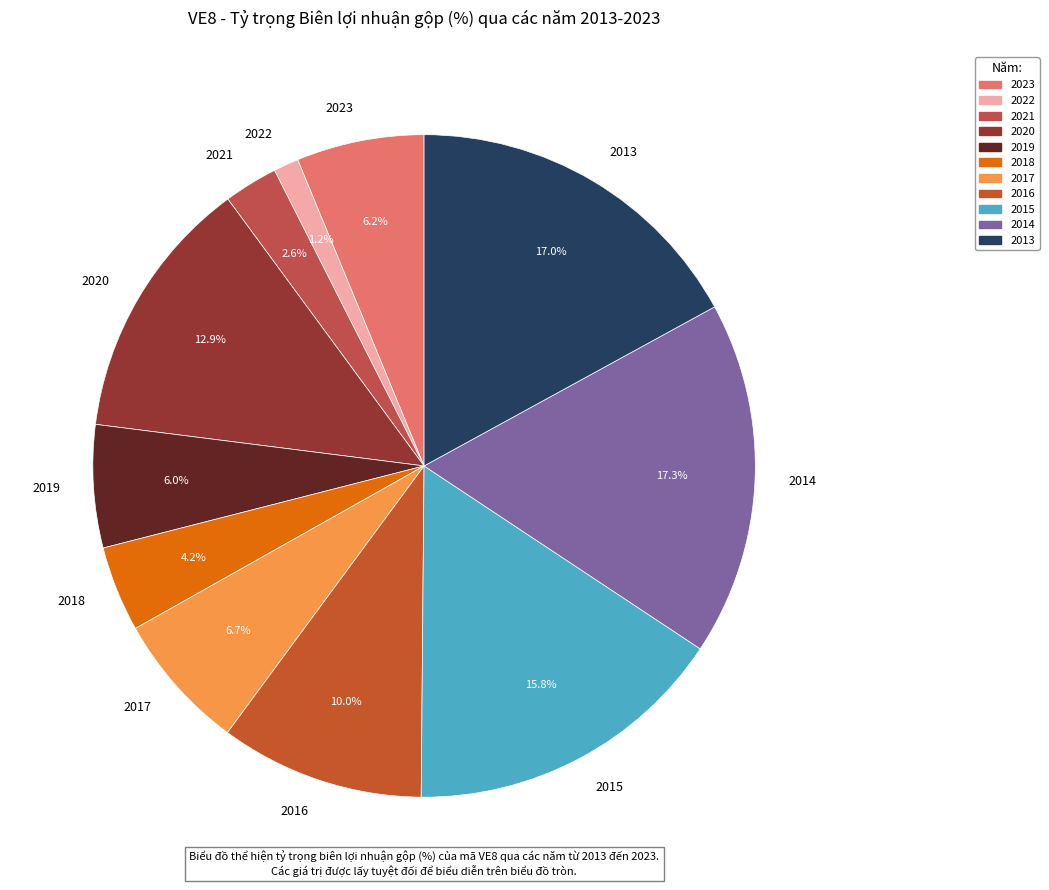

True or false: 2021 accounts for 14% of the total.

False